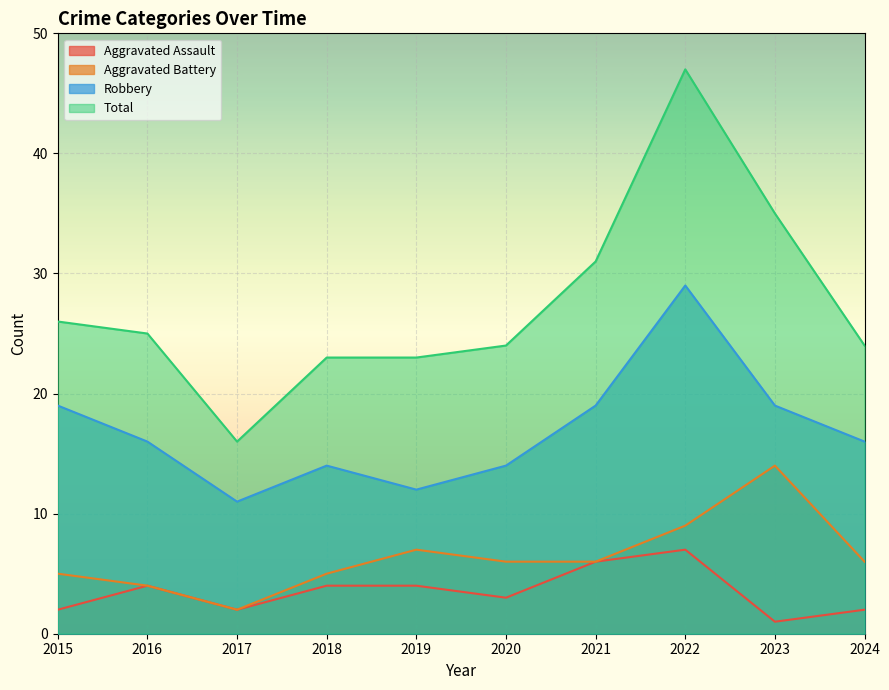

Where is the first local minimum for Robbery?

2017